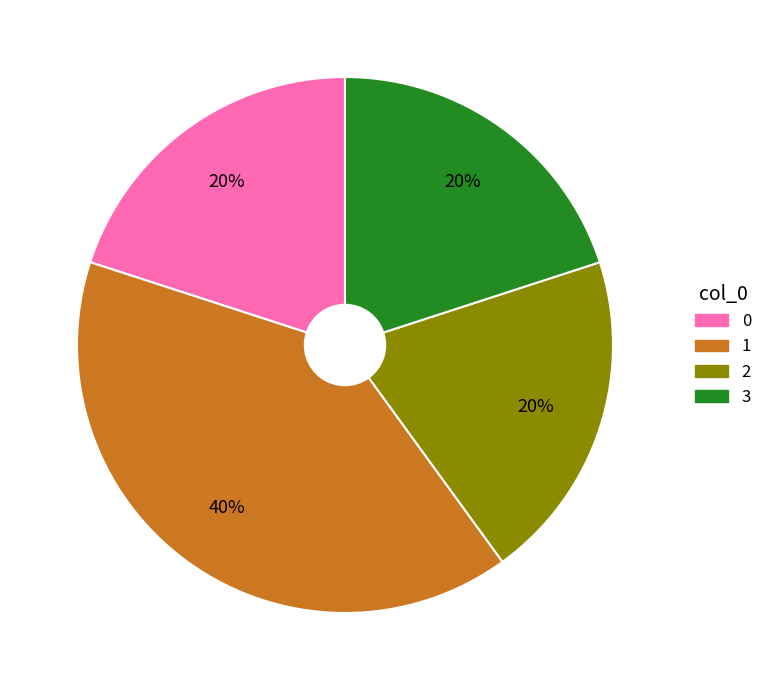

Does any single category account for the majority?

No